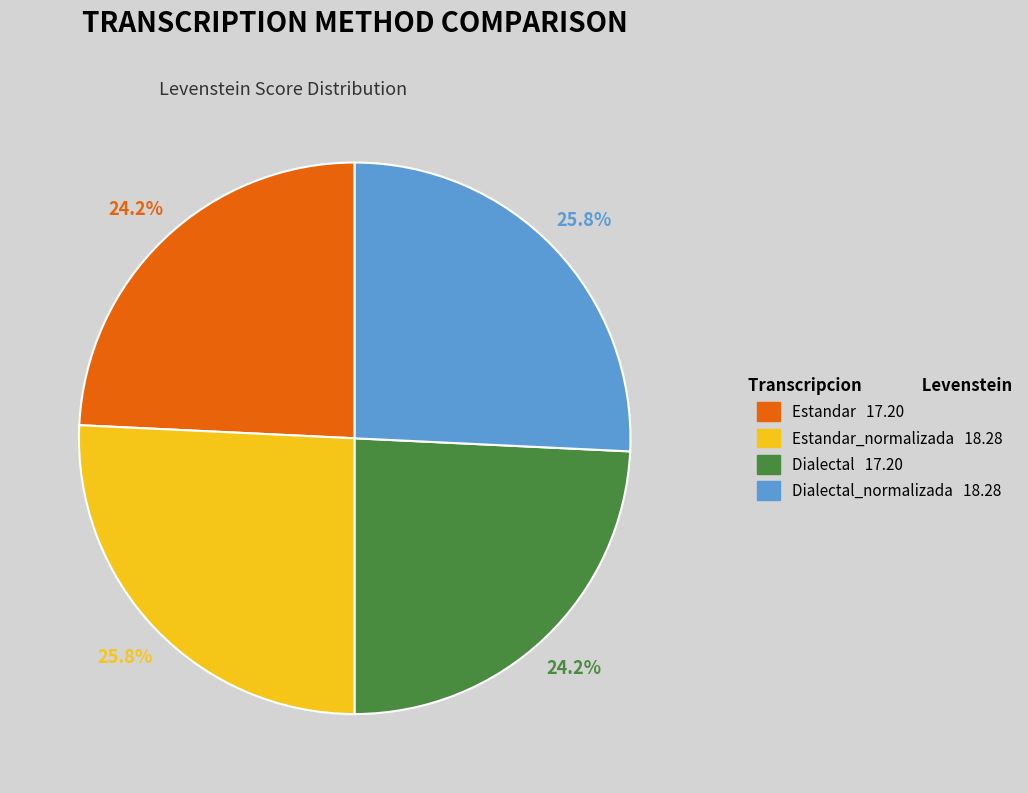

Is there any slice that represents more than half of the pie?

No